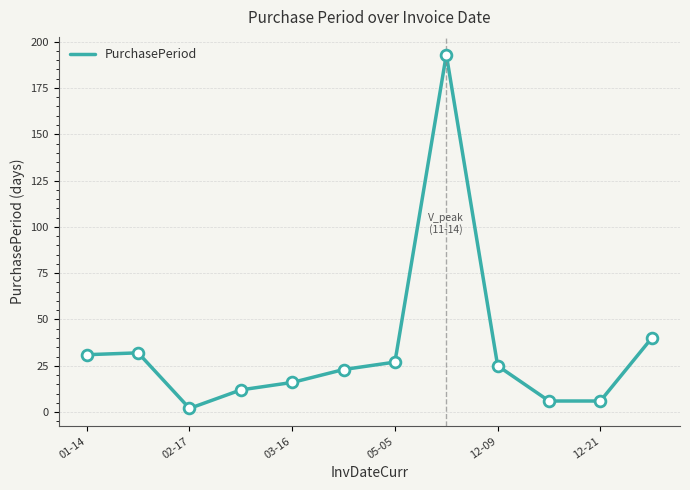

What is the change in value from 2016-04-08 to 2016-11-14?

+170